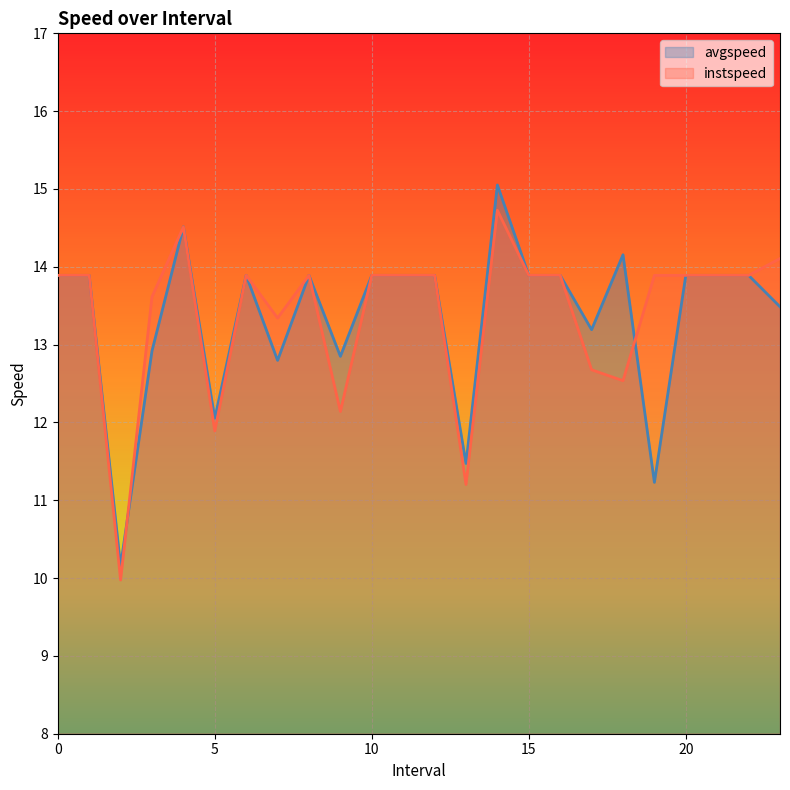

List the labels in order of avgspeed value, smallest first.

2, 19, 13, 5, 7, 9, 3, 17, 23, 0, 1, 6, 8, 10, 11, 12, 15, 16, 20, 21, 22, 18, 4, 14